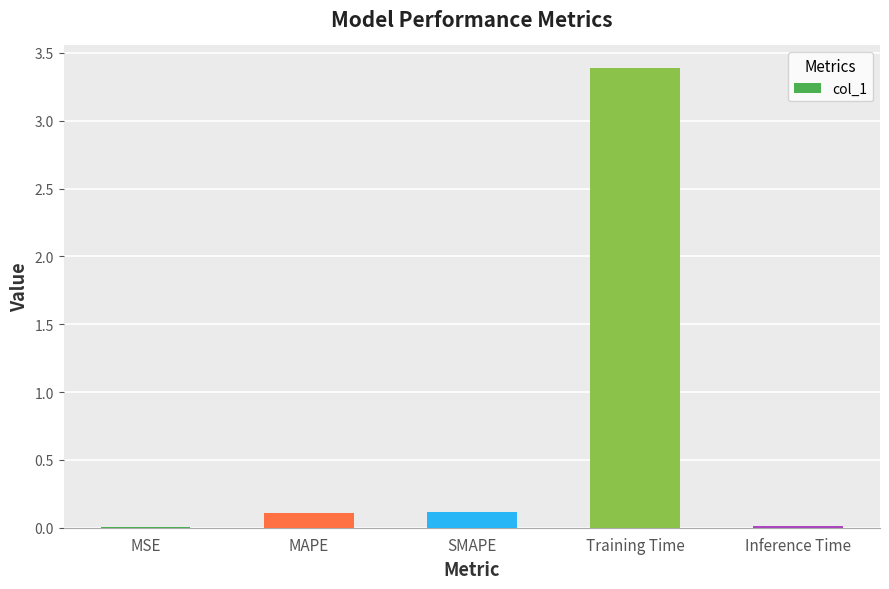

Is it true that the value at Training Time is 1.0?

False